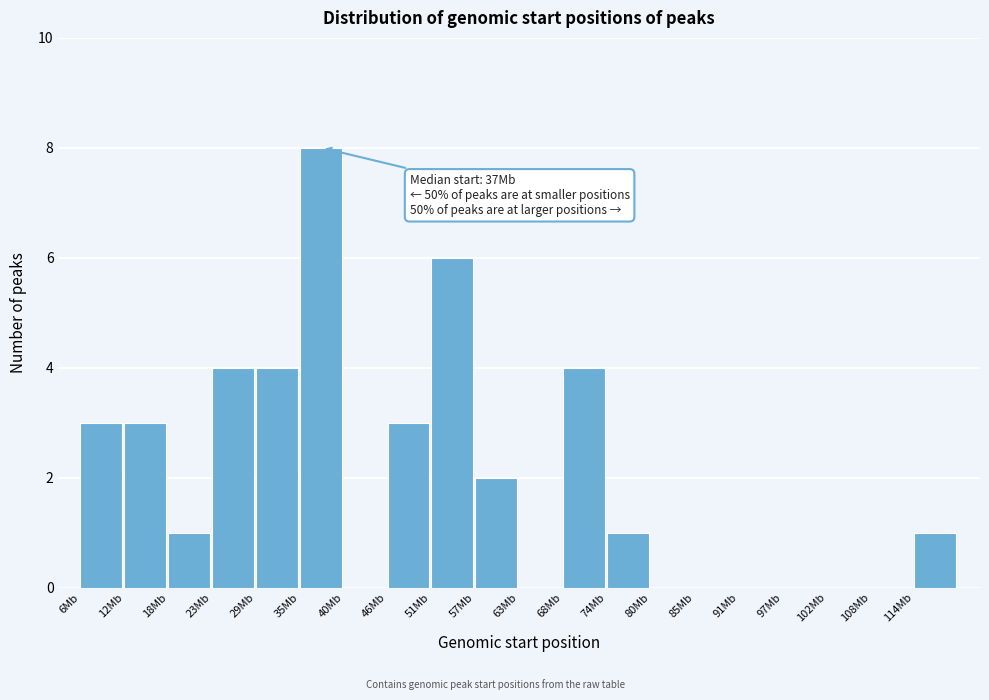

Reading left to right, transcribe all the data shown in this chart.

6Mb=3	12Mb=3	18Mb=1	23Mb=4	29Mb=4	35Mb=8	40Mb=0	46Mb=3	51Mb=6	57Mb=2	63Mb=0	68Mb=4	74Mb=1	80Mb=0	85Mb=0	91Mb=0	97Mb=0	102Mb=0	108Mb=0	114Mb=1